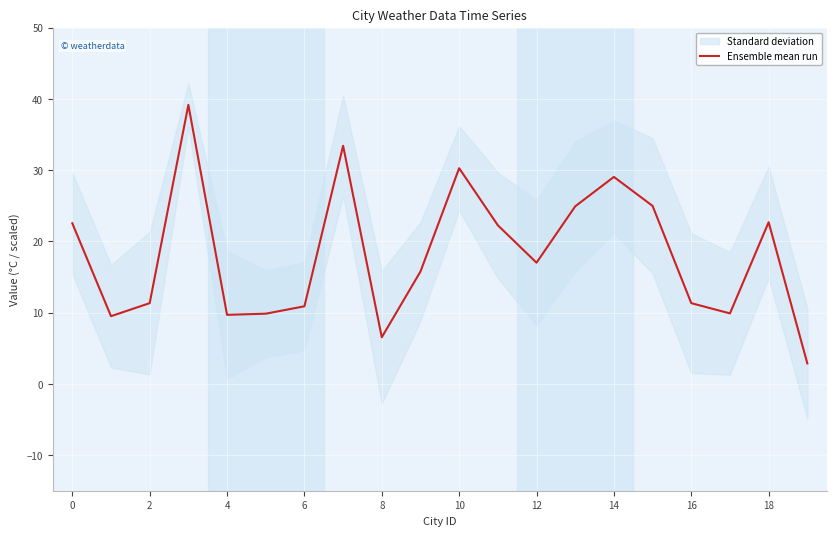

What is the highest value of the Ensemble mean run series?

39.2